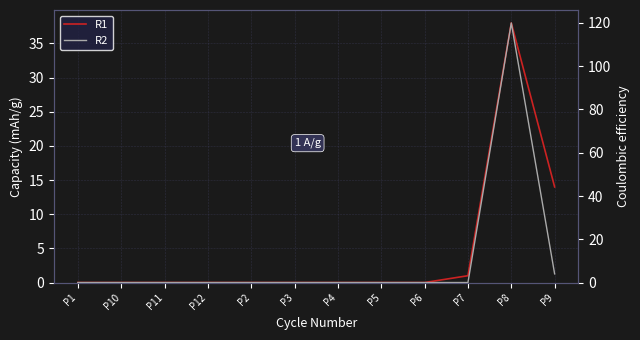

At which category is the sum across all series the highest?

P8